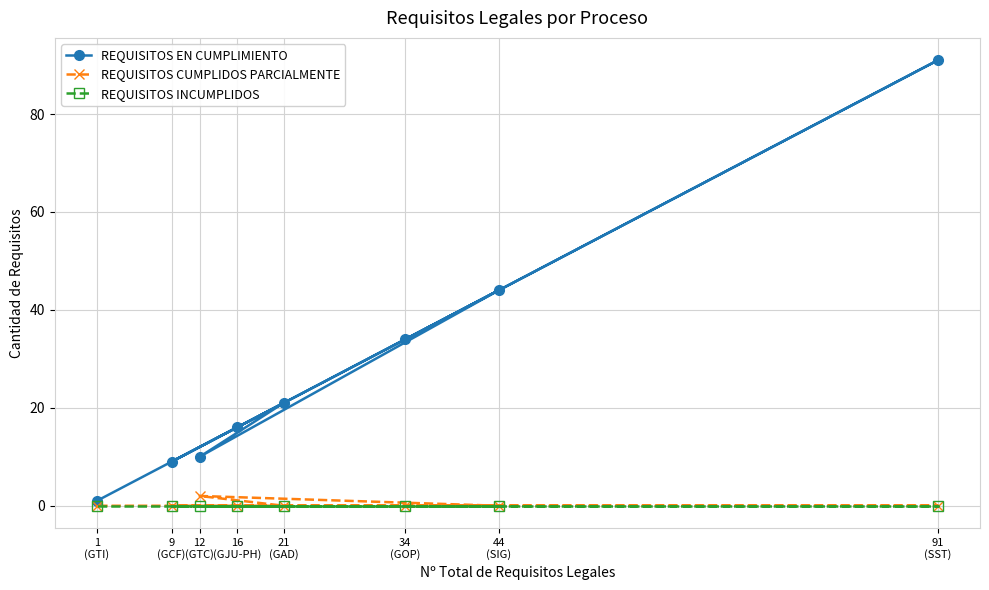

Reading right to left, list all the values displayed in this chart.

REQUISITOS EN CUMPLIMIENTO: 91
(SST)=91	44
(SIG)=44	34
(GOP)=34	21
(GAD)=21	16
(GJU-PH)=16	12
(GTC)=10	9
(GCF)=9	1
(GTI)=1
REQUISITOS CUMPLIDOS PARCIALMENTE: 91
(SST)=0	44
(SIG)=0	34
(GOP)=0	21
(GAD)=0	16
(GJU-PH)=0	12
(GTC)=2	9
(GCF)=0	1
(GTI)=0
REQUISITOS INCUMPLIDOS: 91
(SST)=0	44
(SIG)=0	34
(GOP)=0	21
(GAD)=0	16
(GJU-PH)=0	12
(GTC)=0	9
(GCF)=0	1
(GTI)=0